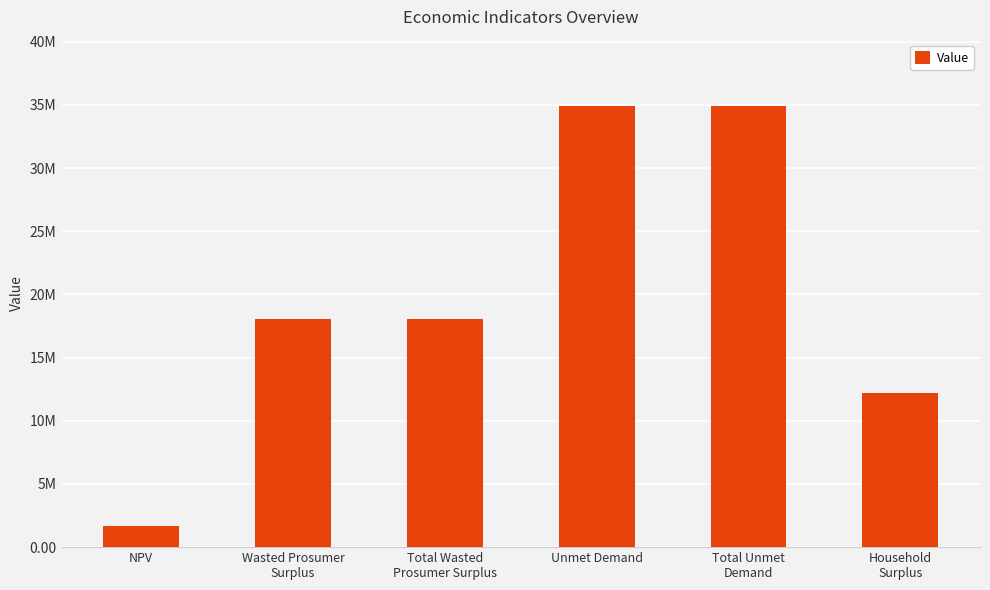

Which label corresponds to the smallest value in the chart?

NPV